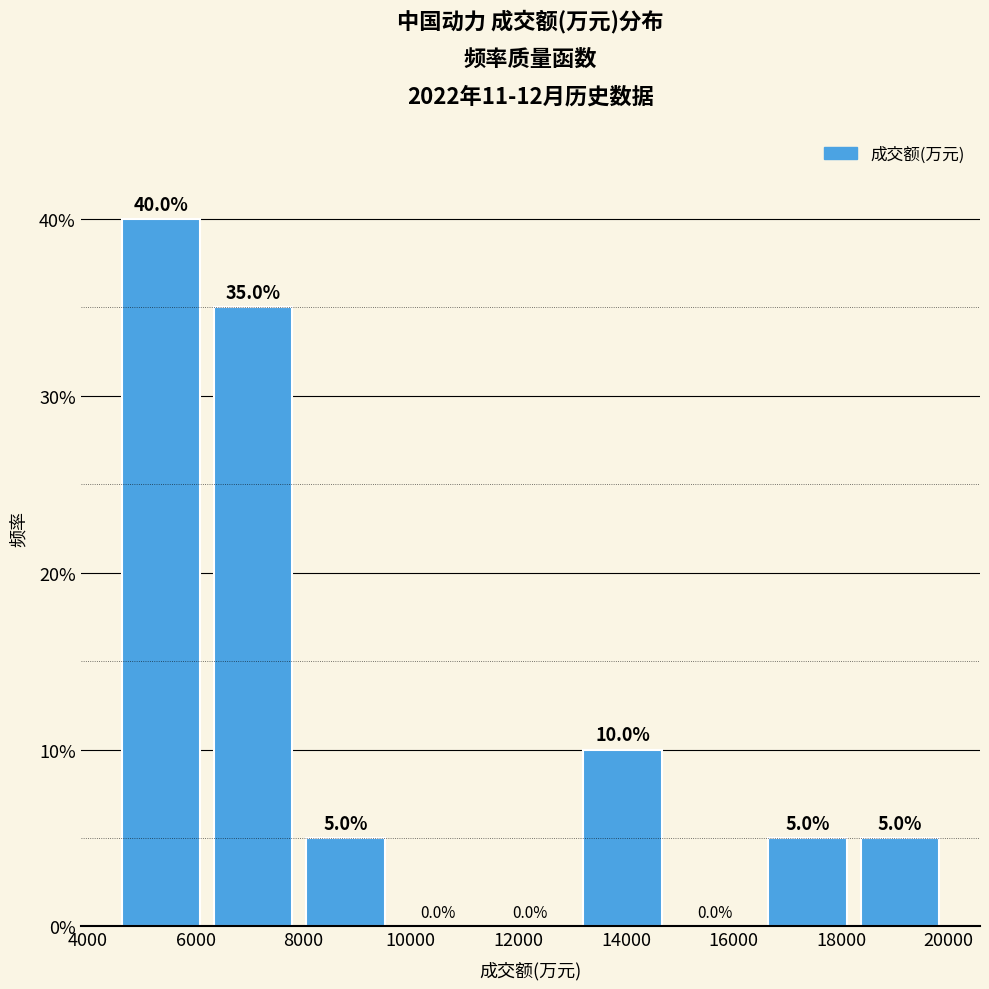

Which range on the x-axis has the tallest bar?

4400 to 6200